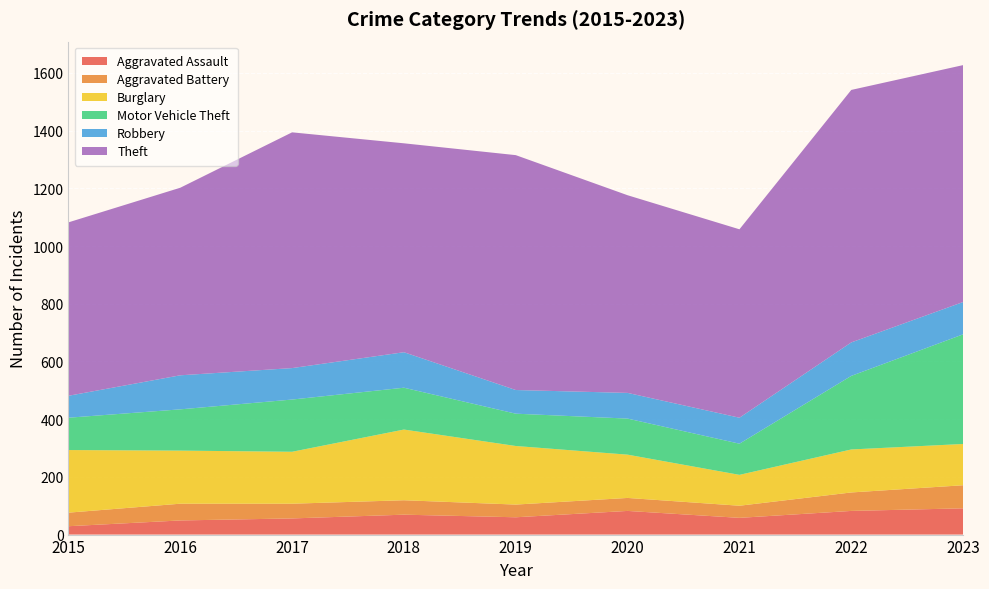

Reading left to right, list all the values displayed in this chart.

Aggravated Assault: 29	49	56	69	60	82	58	82	91
Aggravated Battery: 47	58	51	50	44	45	42	64	80
Burglary: 217	184	180	245	203	150	107	149	143
Motor Vehicle Theft: 112	143	181	145	112	125	108	255	380
Robbery: 76	118	109	123	82	89	90	116	112
Theft: 601	650	817	724	814	685	653	875	821